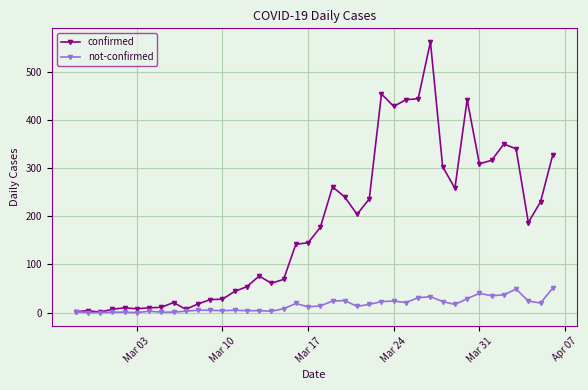

How many categories are shown in the chart?

40